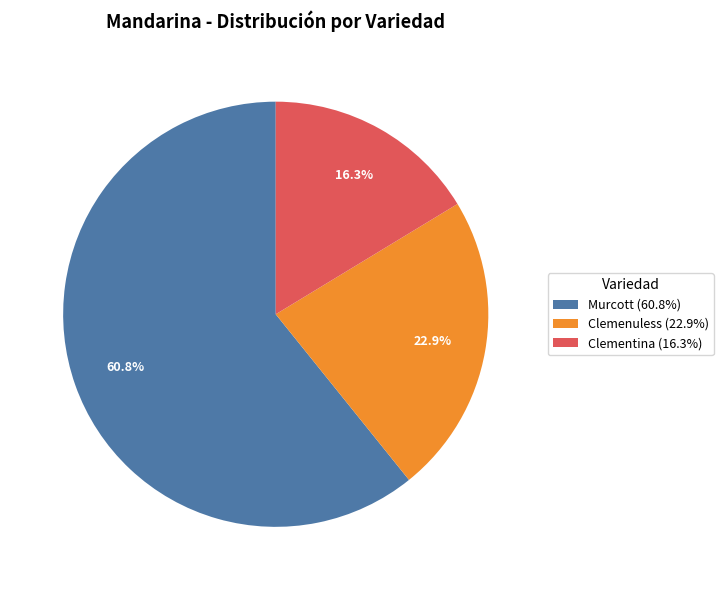

How many slices are in this pie chart?

3